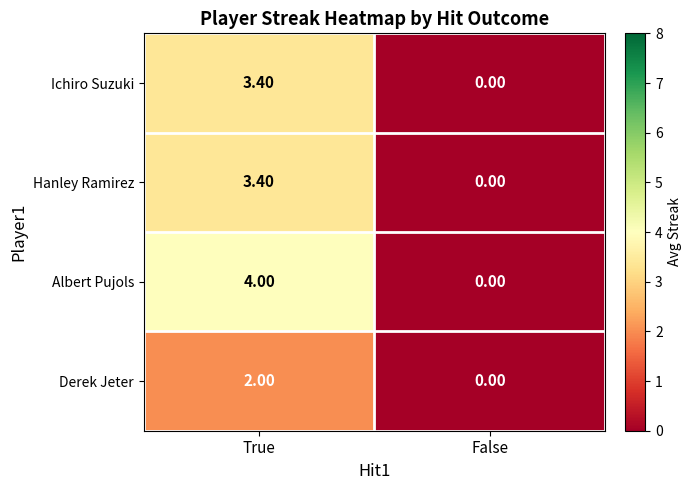

List the labels in order of Derek Jeter value, smallest first.

False, True